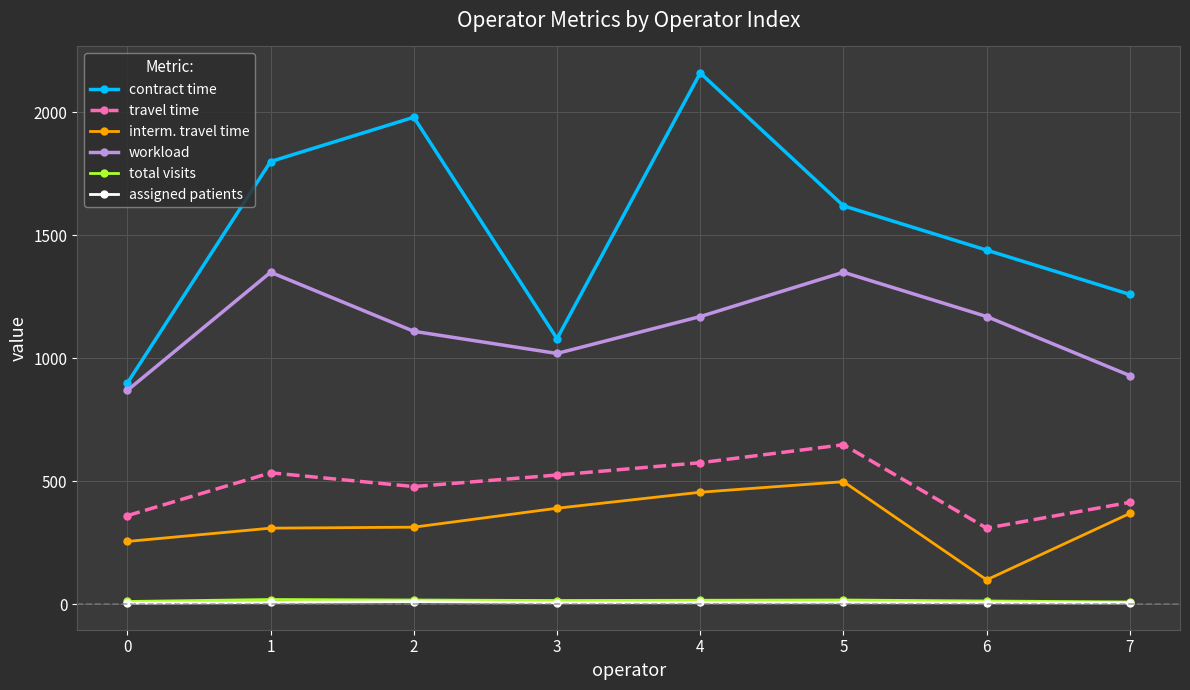

List the labels in order of contract time value, smallest first.

0, 3, 7, 6, 5, 1, 2, 4